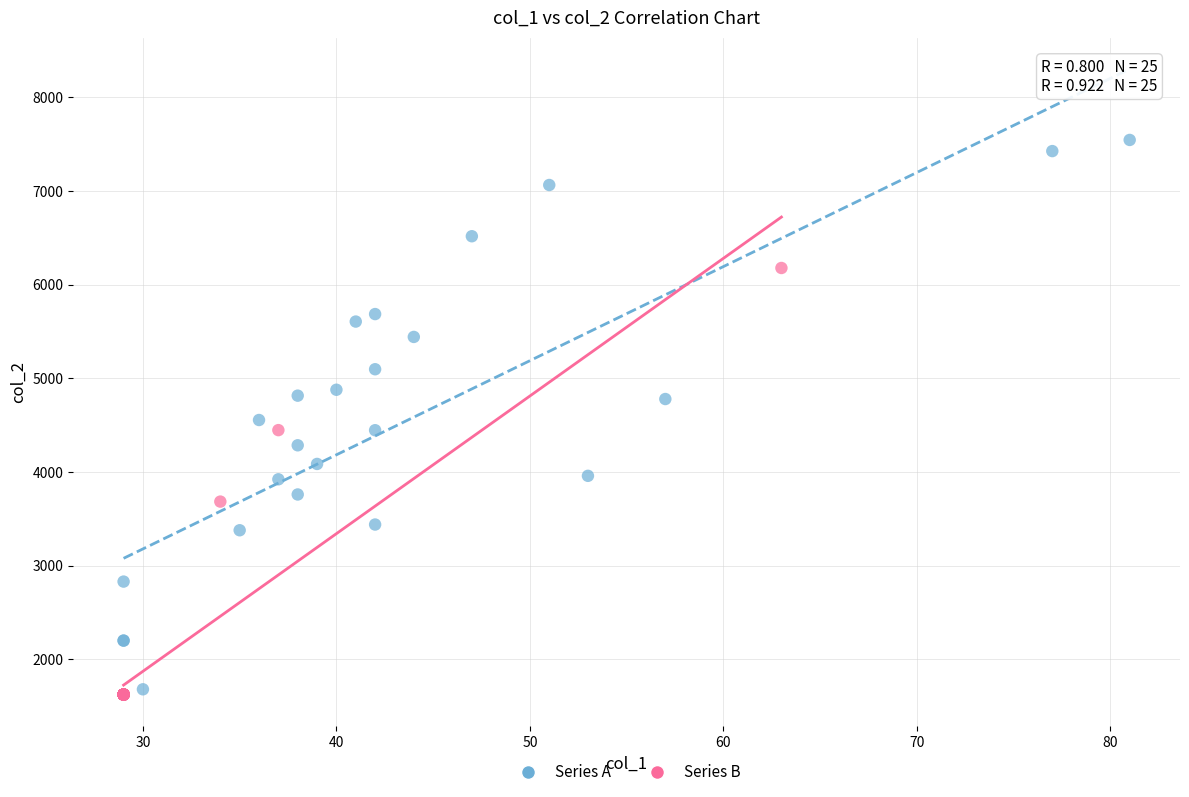

Which series has the widest spread of Y values?

Series A